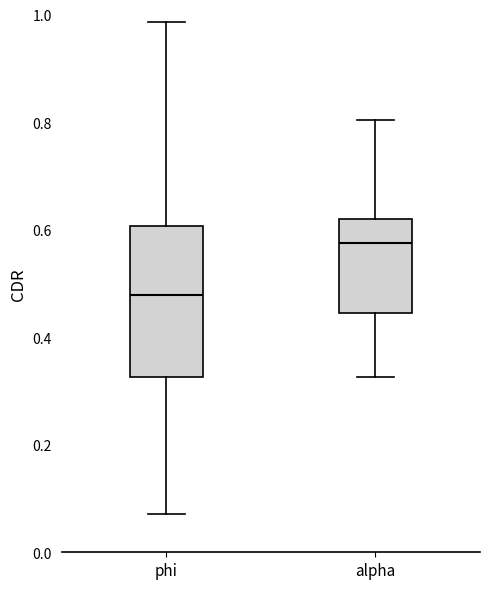

Which box is the tallest, from its lower edge to its upper edge?

phi